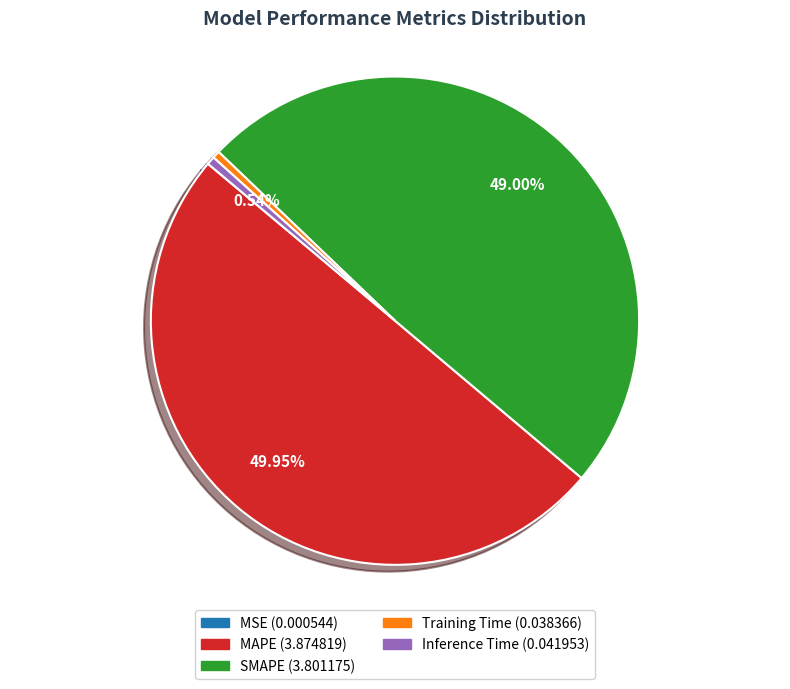

Which has a higher value, MAPE or Inference Time?

MAPE